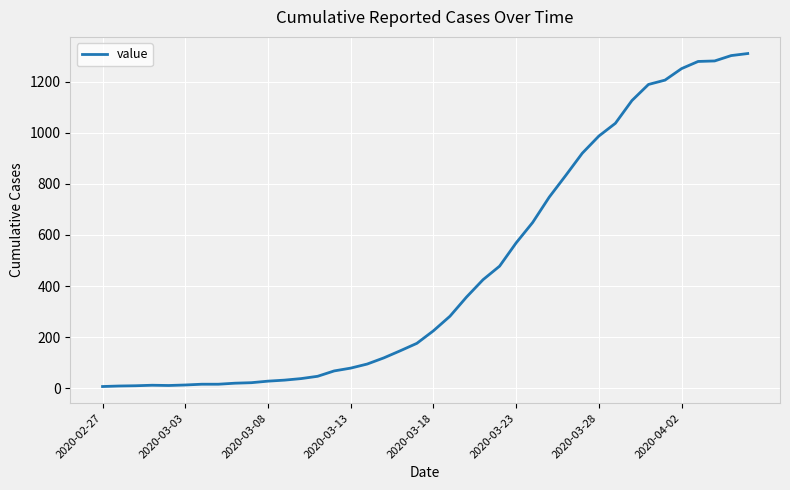

What is the maximum value shown in the chart?

1310